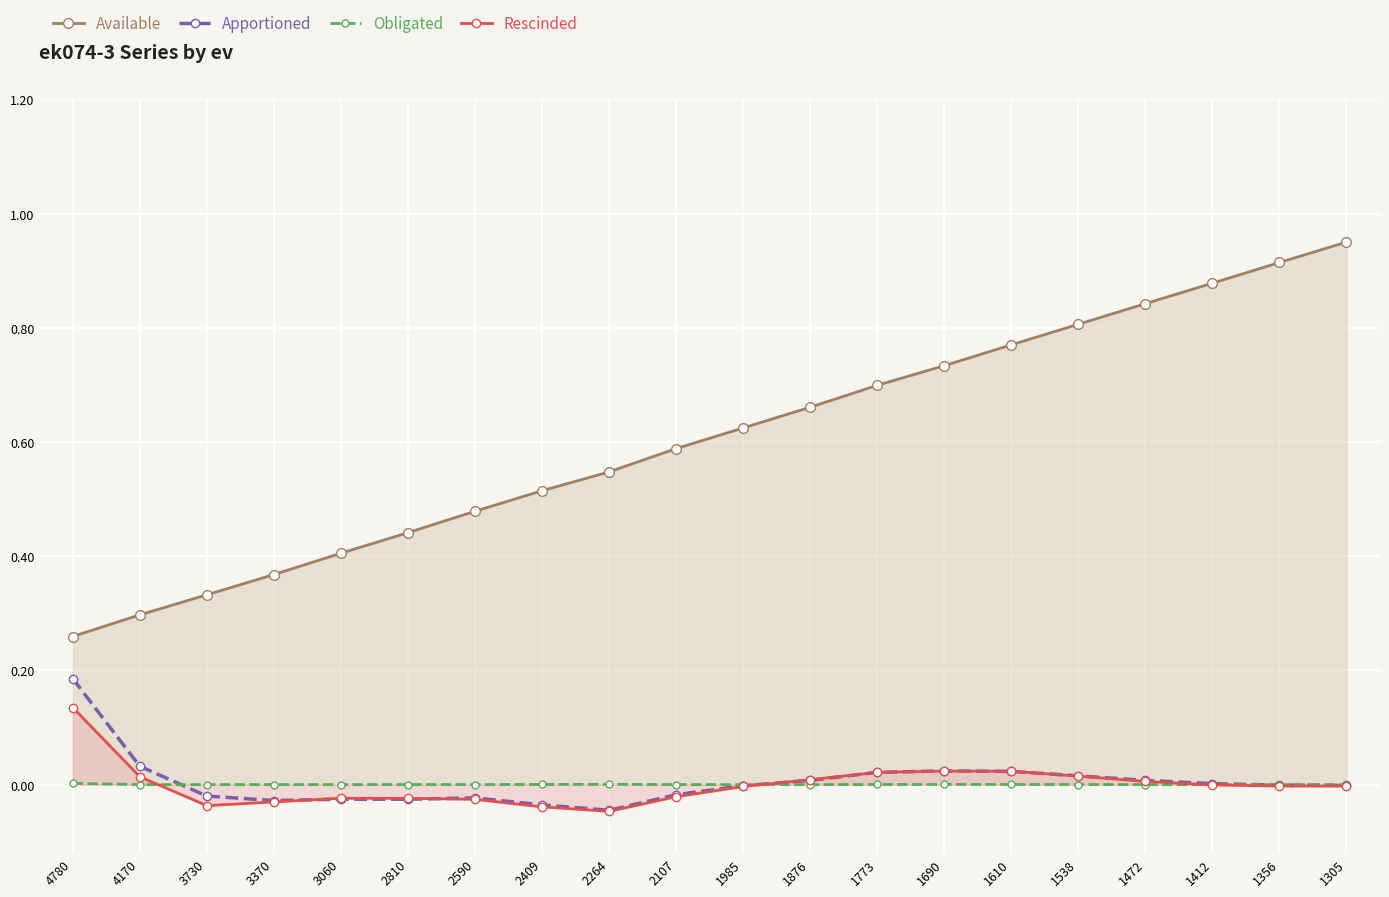

The value of Apportioned at 1356 is -0.0. True or false?

True